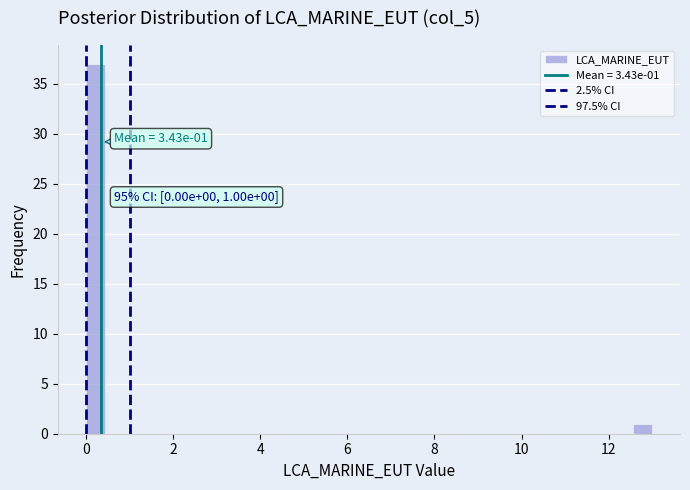

Around what value on the x-axis is the tallest bar? Give the approximate position of its centre, as read against the axis.

0.2